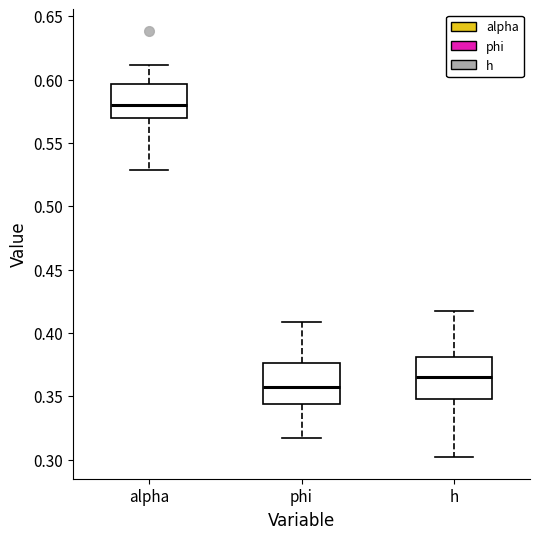

Reading left to right, read every box against the y-axis: the position of its median line, the range the box covers, and the ends of its whiskers. The values are not printed on the chart, so give them approximately, as read against the axis.

alpha: median 0.580, box 0.570 to 0.595, whiskers 0.530 to 0.610
phi: median 0.355, box 0.345 to 0.375, whiskers 0.315 to 0.410
h: median 0.365, box 0.350 to 0.380, whiskers 0.300 to 0.420